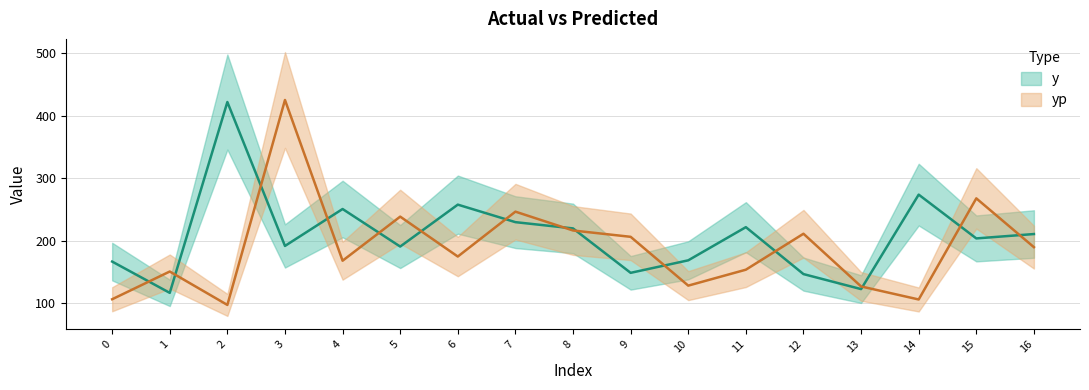

At which category does yp reach its first local valley?

2